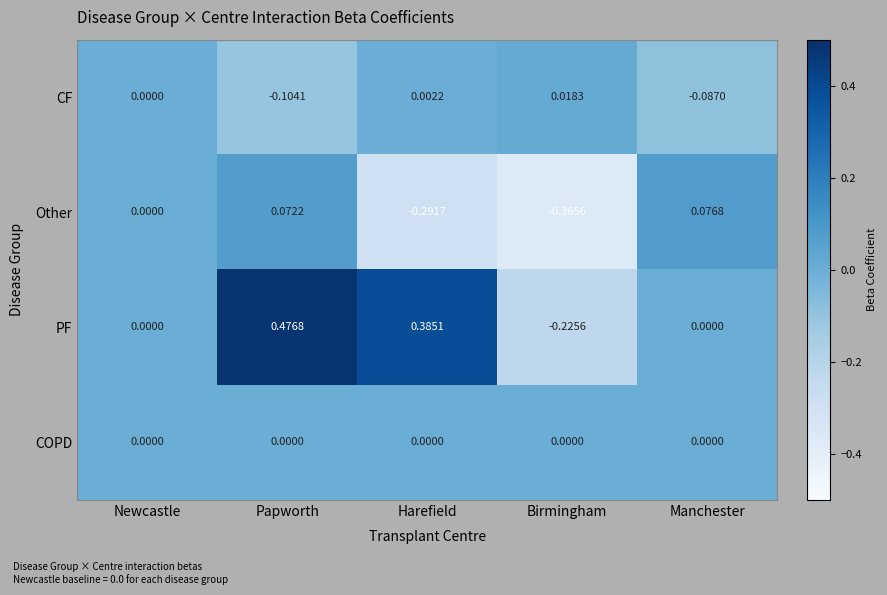

At which label does Other reach its peak?

Manchester